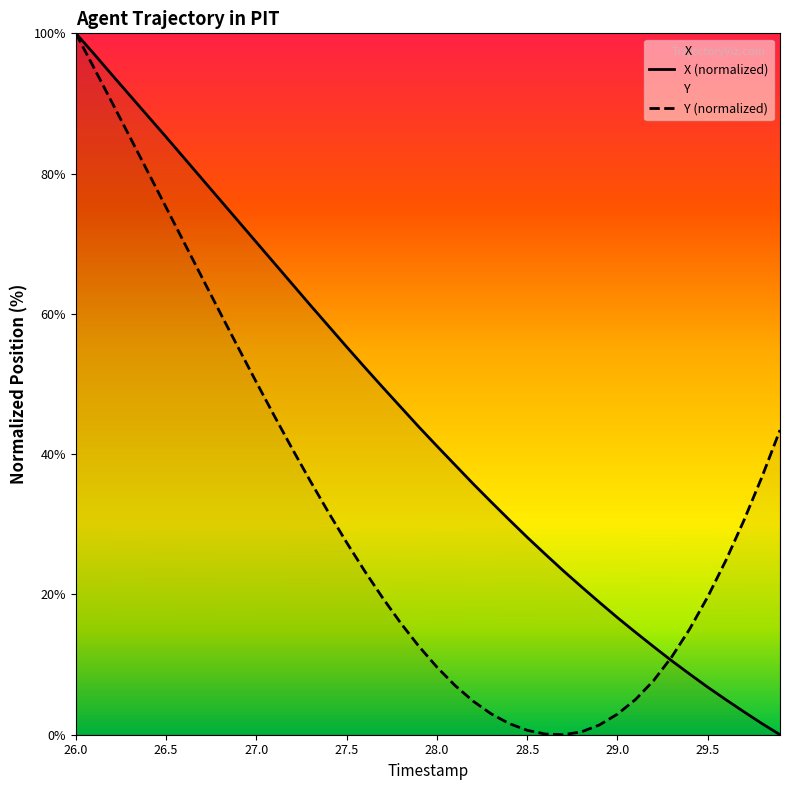

The value of X at 26.0 is 148.1. True or false?

False